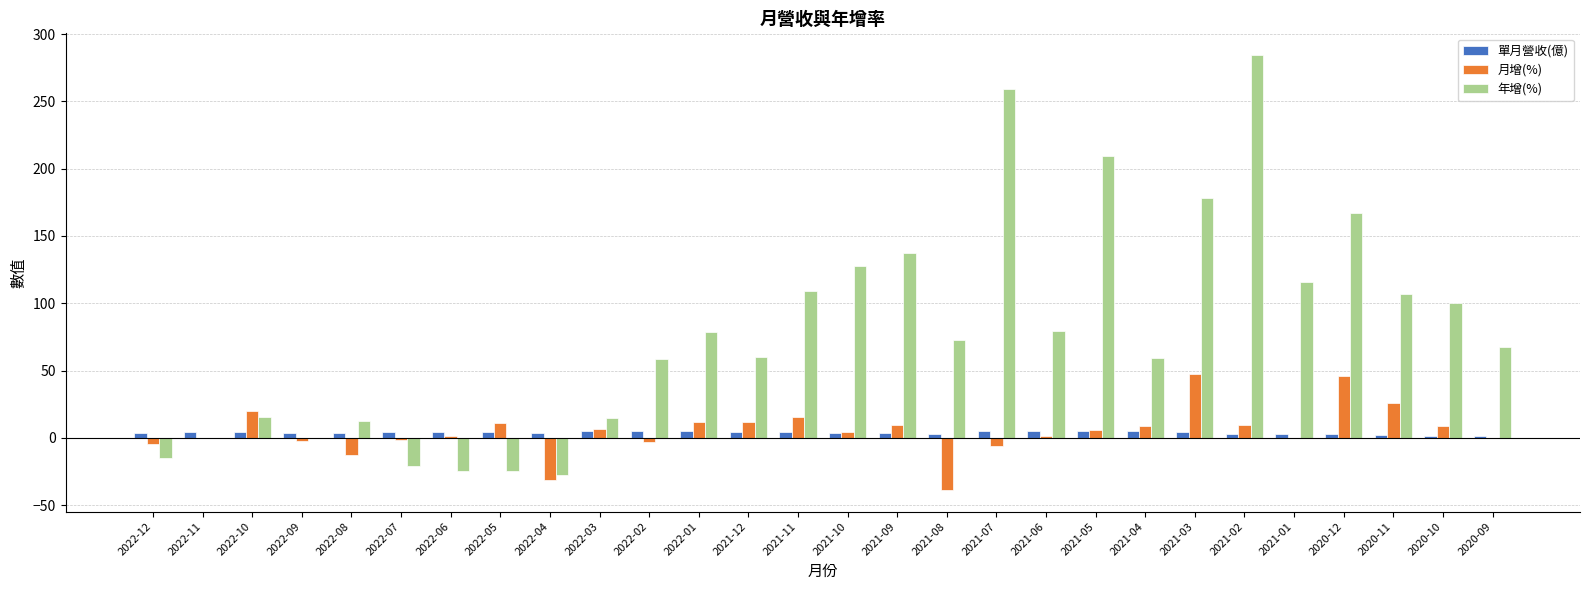

The 單月營收(億) series shows 2.9 at 2020-12. True or false?

True